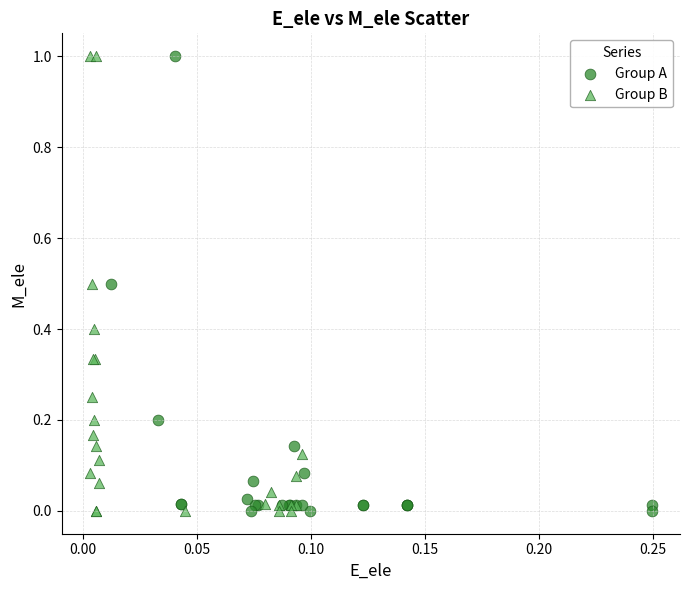

What are all the series names shown in the legend?

Group A, Group B